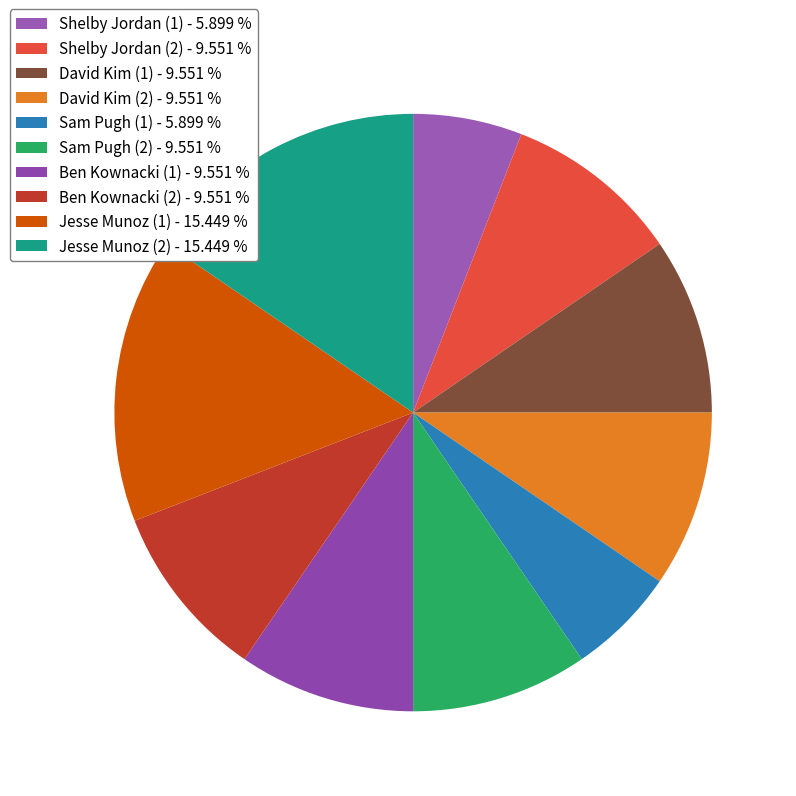

What percentage is NOT represented by Shelby Jordan (1)?

94.1%